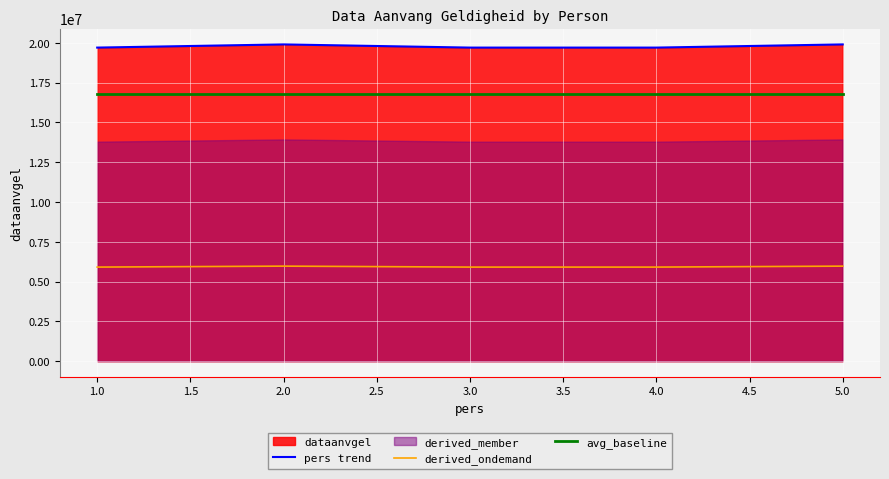

Count the pers trend values in the range 19700101 to 19900101.

5